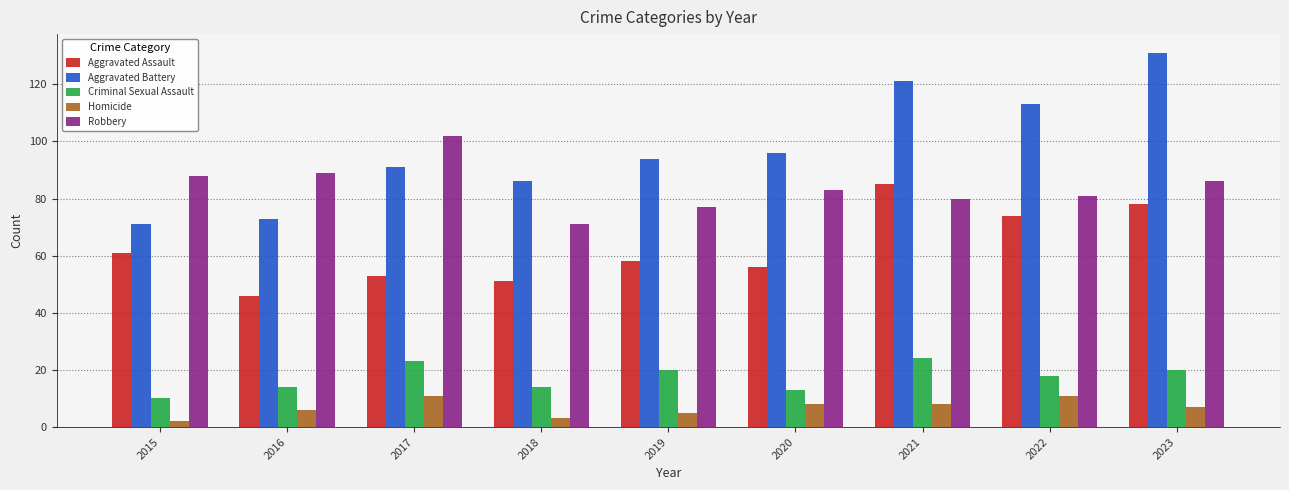

Where does the Robbery series first go above 83?

2015